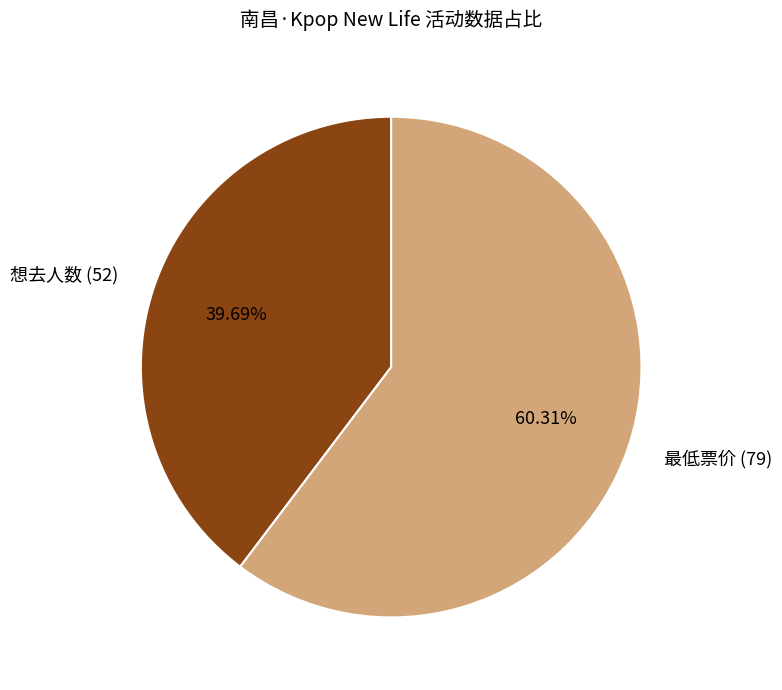

Is there a majority slice in this chart?

Yes